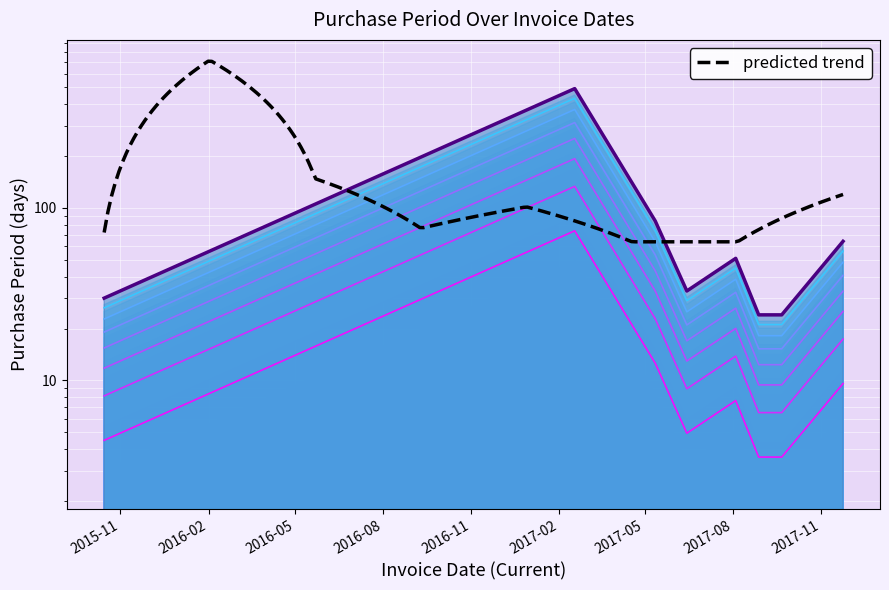

Approximately how many times larger is the value at 2017-08-28 compared to 2017-09-21?

1.0